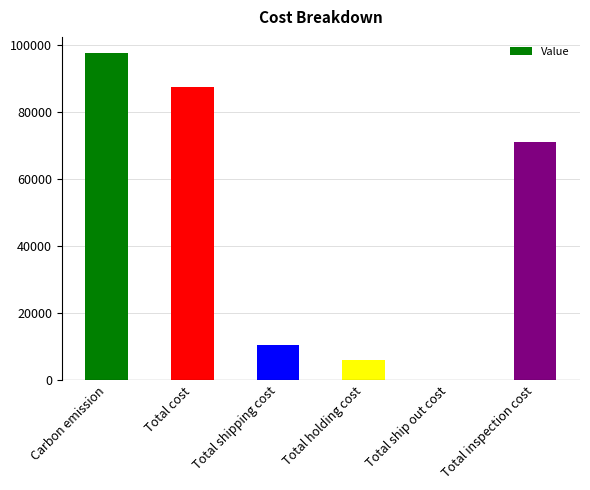

How many values are above zero?

5